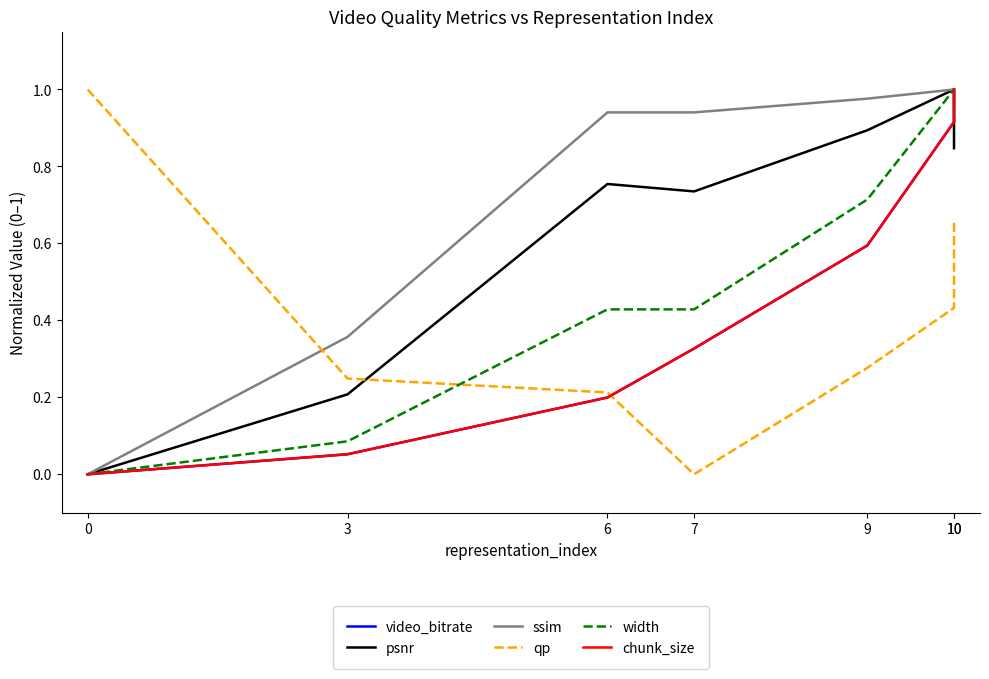

The video_bitrate series shows 0.3 at 7. True or false?

True